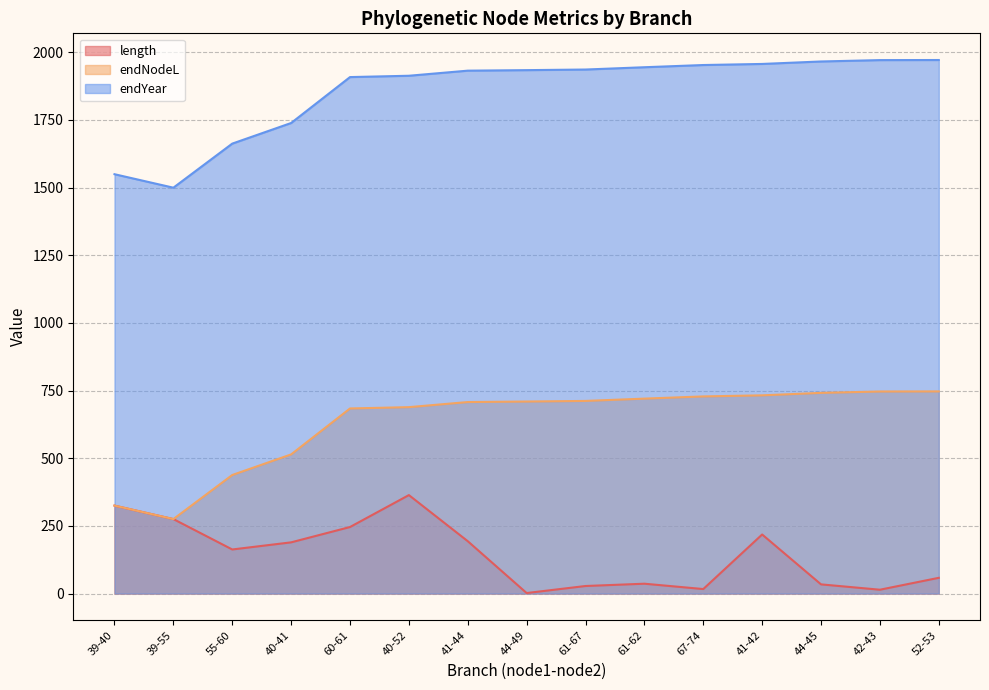

Reading left to right, extract all data points from this chart.

length: 324.9	275.1	162.8	189.2	245.8	363.7	193.4	1.9	27.9	36.4	16.6	218.2	33.9	14.2	58.1
endNodeL: 324.9	275.1	437.9	514.1	683.7	688.6	707.5	709.4	711.6	720.1	728.3	732.3	741.4	746.4	746.8
endYear: 1549.1	1499.4	1662.2	1738.3	1908.0	1912.9	1931.7	1933.6	1935.8	1944.3	1952.5	1956.5	1965.6	1970.7	1971.0